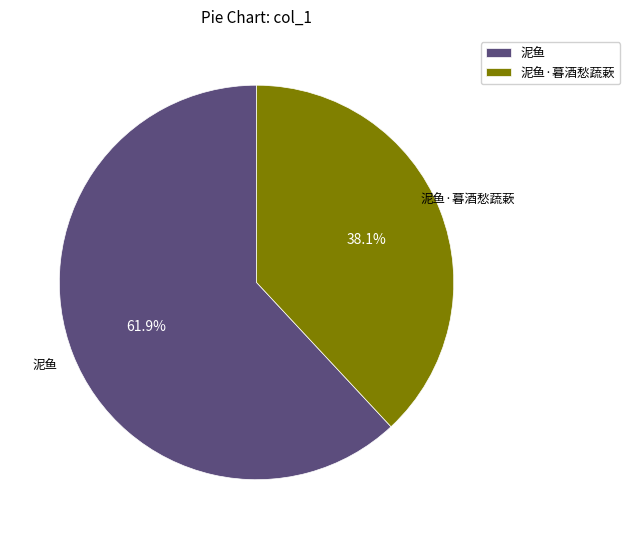

To the nearest percent, what percentage of the pie is 泥鱼·暮酒愁蔬蔌?

38%